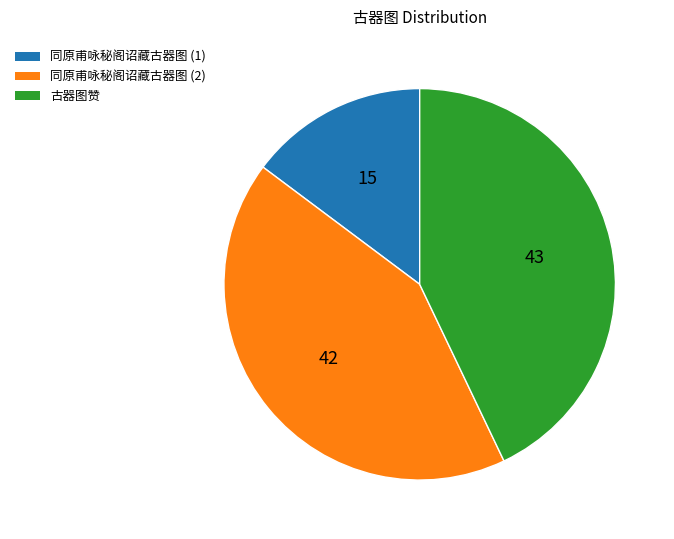

How many segments does this pie chart have?

3